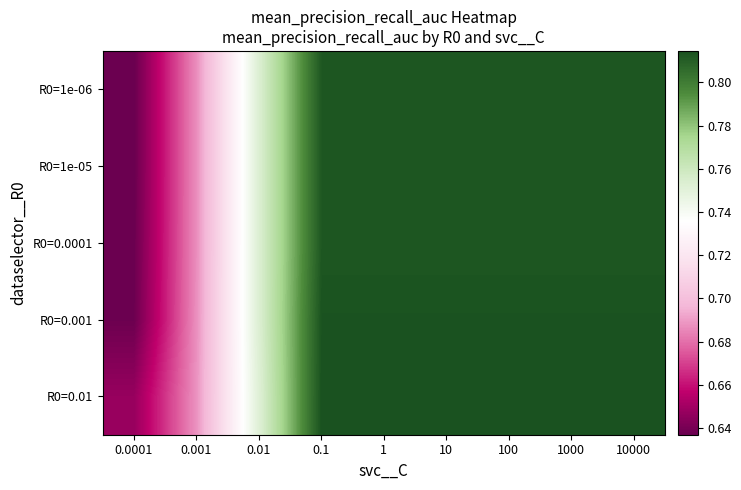

At which category is the sum across all series the highest?

0.1